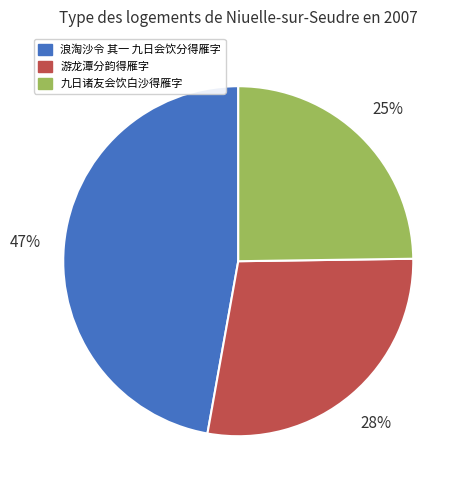

Is it true that 九日诸友会饮白沙得雁字 is 11% of the pie?

False